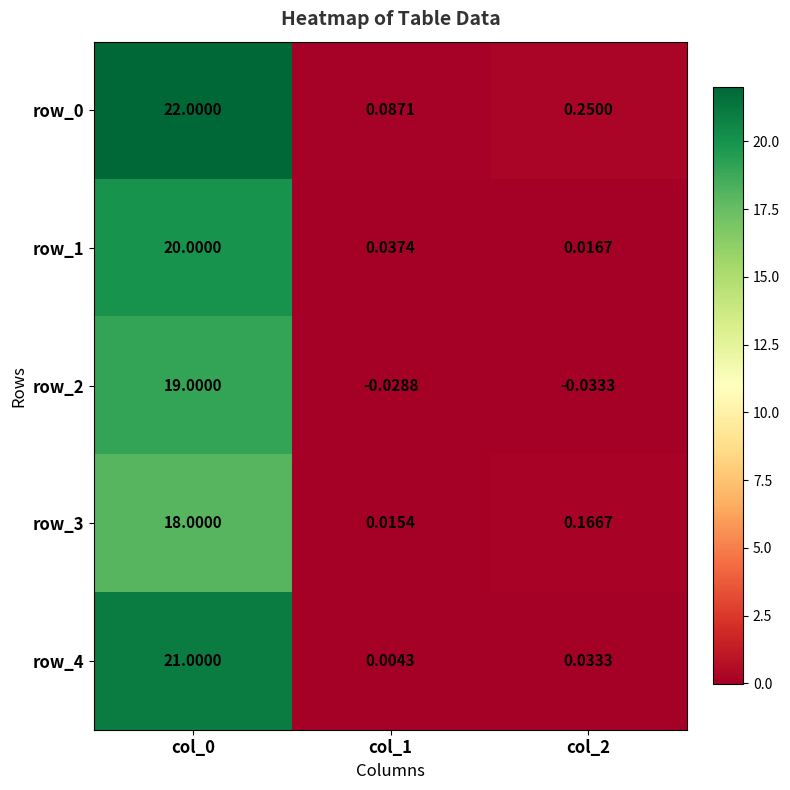

True or false: row_3 has a value of 0.2 at col_2.

True